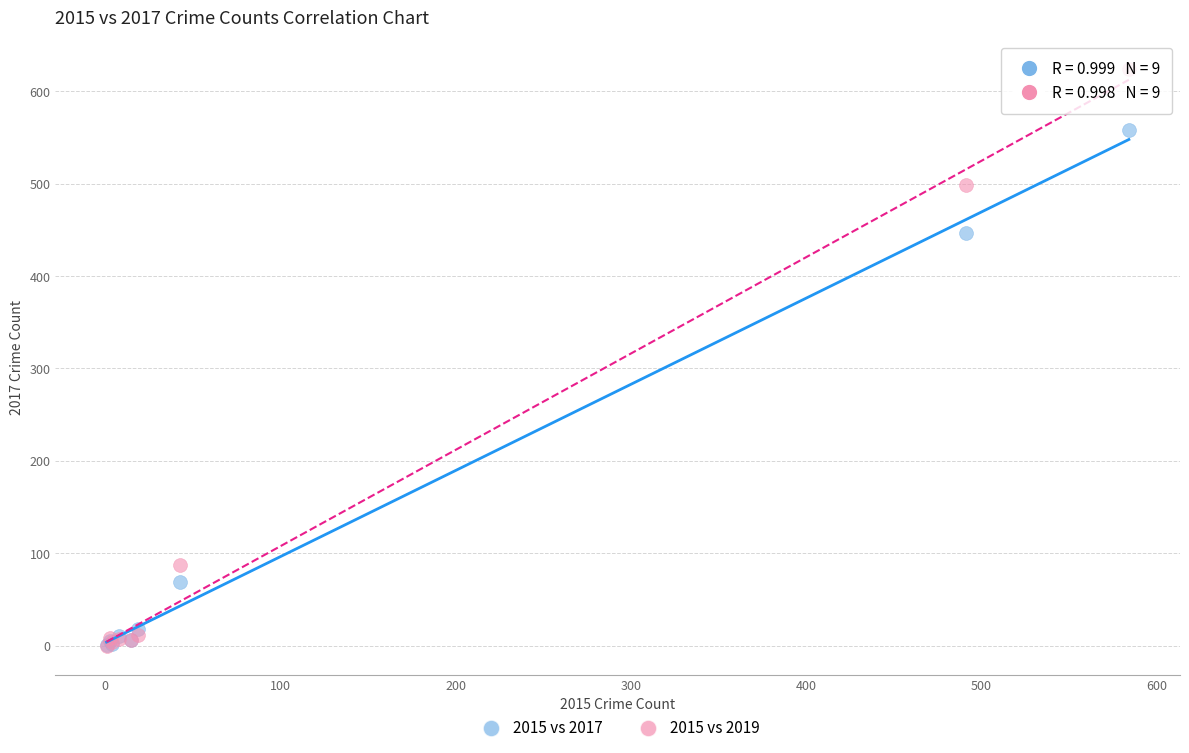

In the 2015 vs 2019 series, what Y value is closest to 312?

499